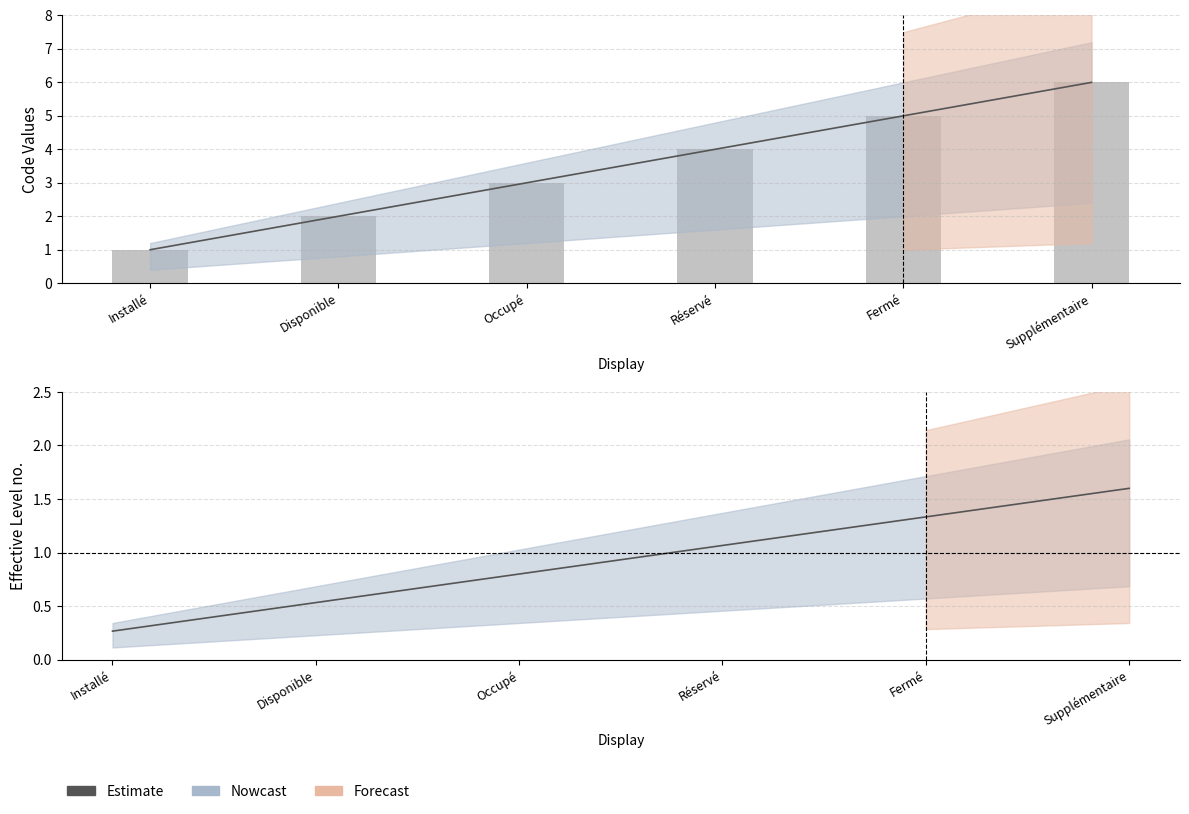

At which label does Code (raw) first exceed 4?

Fermé